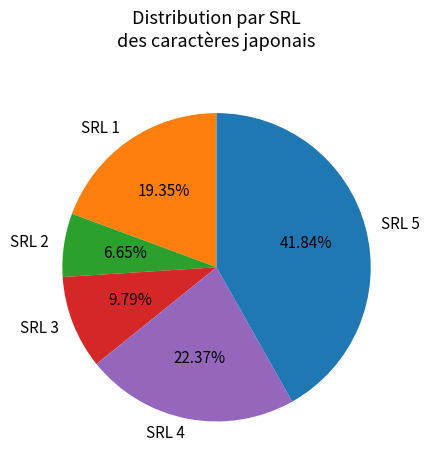

Combined, what portion of the pie is SRL 5 and SRL 2?

48.5%